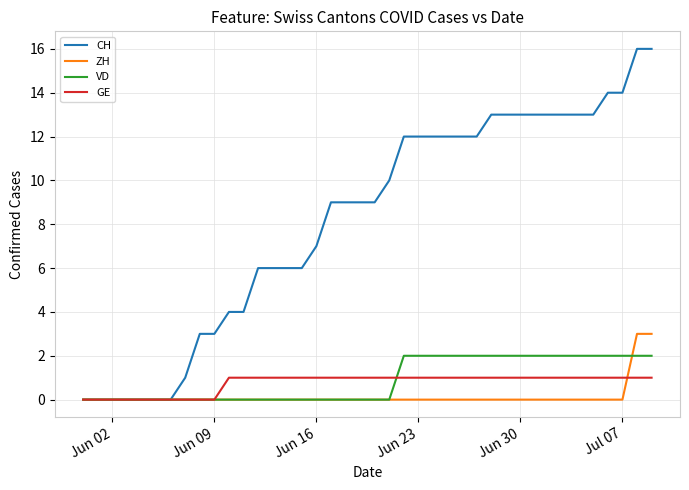

True or false: VD and GE cross at least once.

True